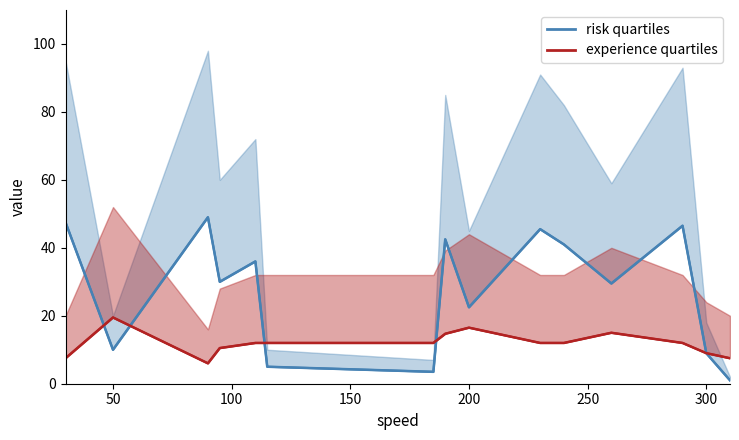

At 240, list the series in order from largest to smallest.

risk, experience